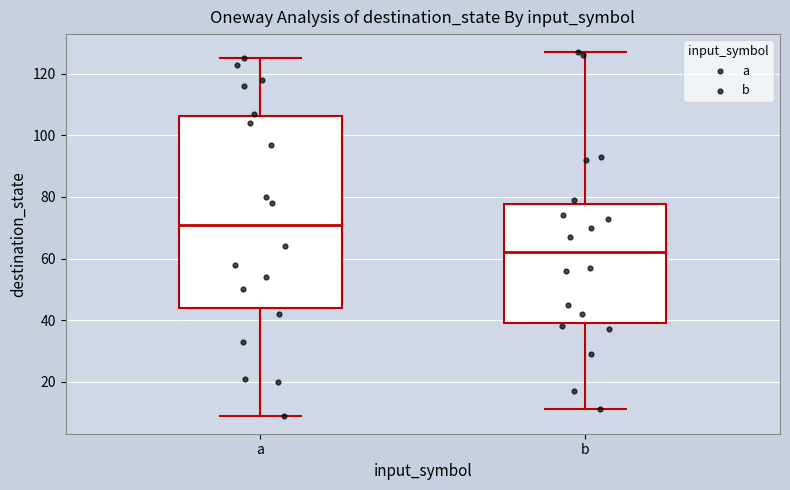

Reading left to right, read every box against the y-axis: the position of its median line, the range the box covers, and the ends of its whiskers. The values are not printed on the chart, so give them approximately, as read against the axis.

a: median 72, box 44 to 106, whiskers 10 to 126
b: median 62, box 40 to 78, whiskers 12 to 128